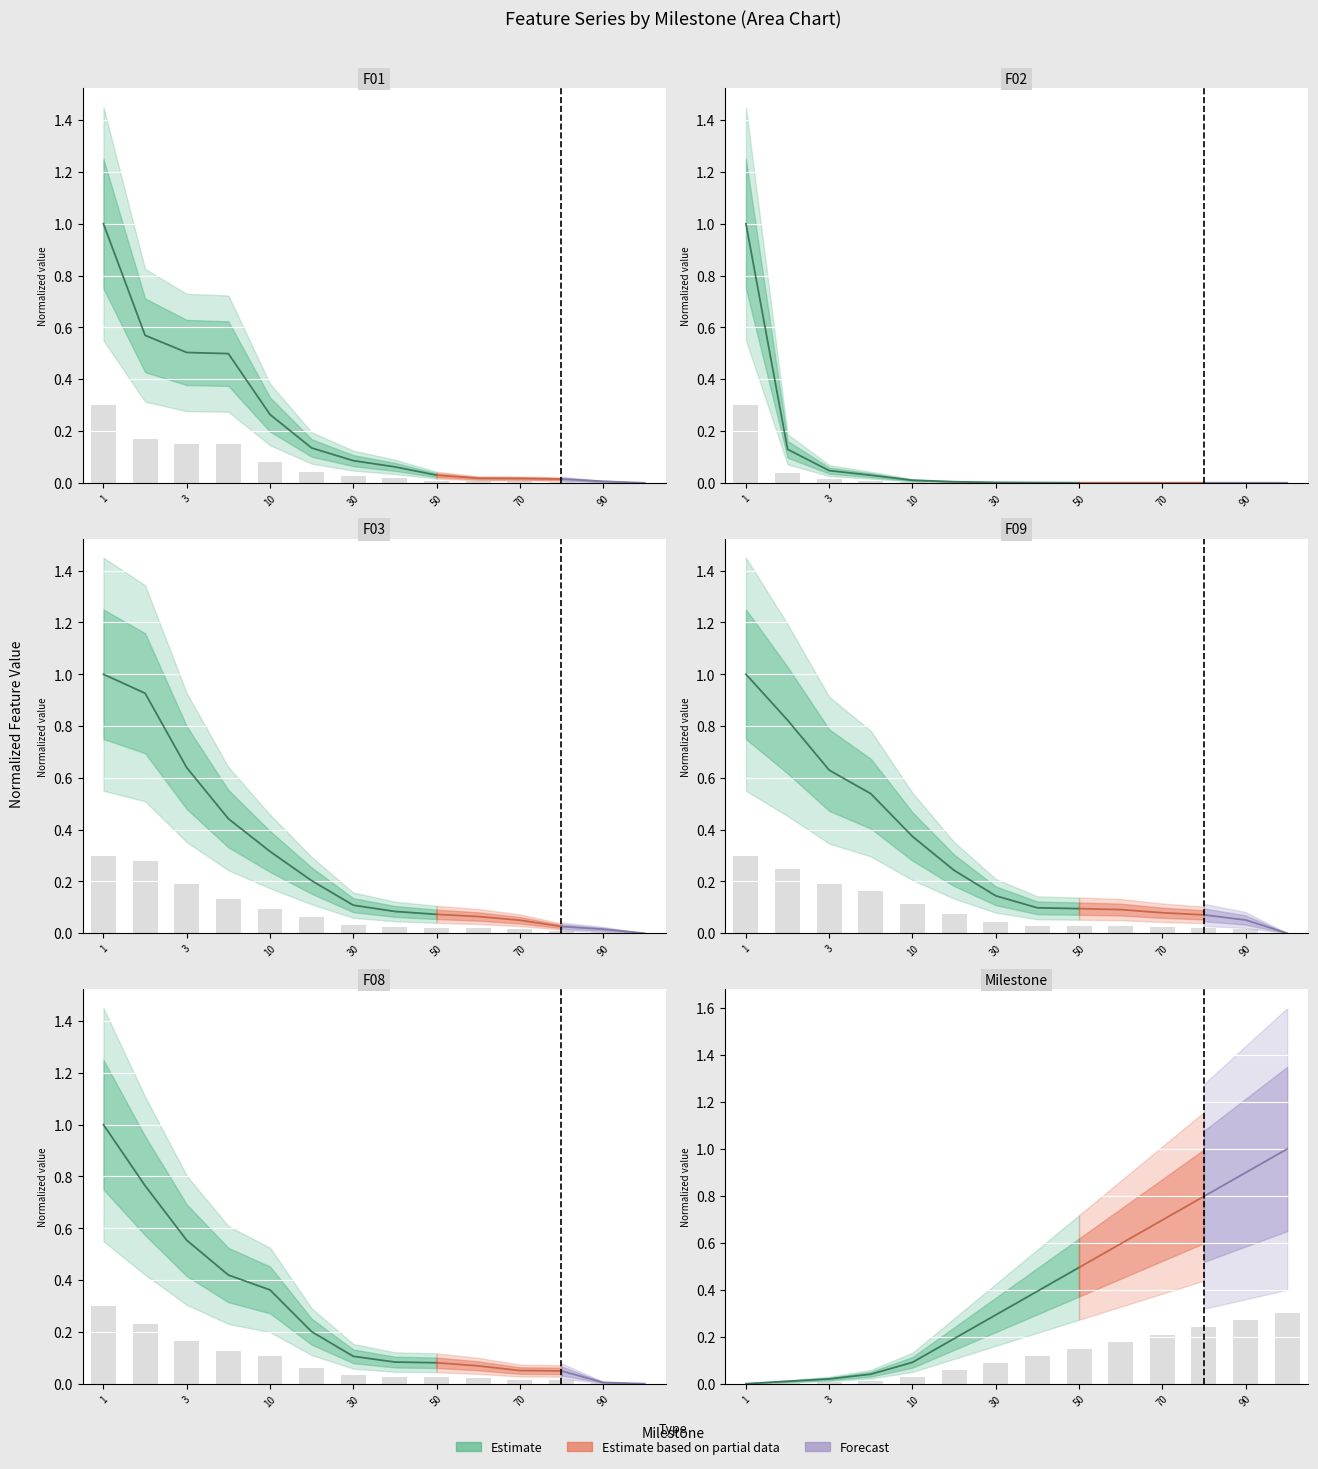

Which series has the largest total across all categories?

milestone